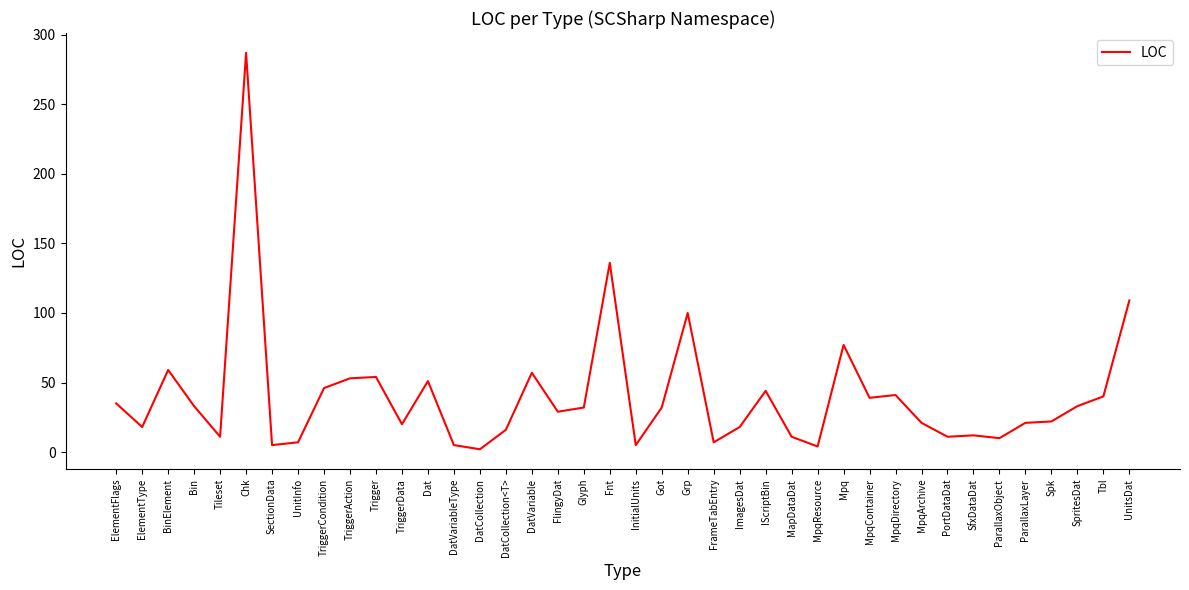

What is the greatest value displayed?

287